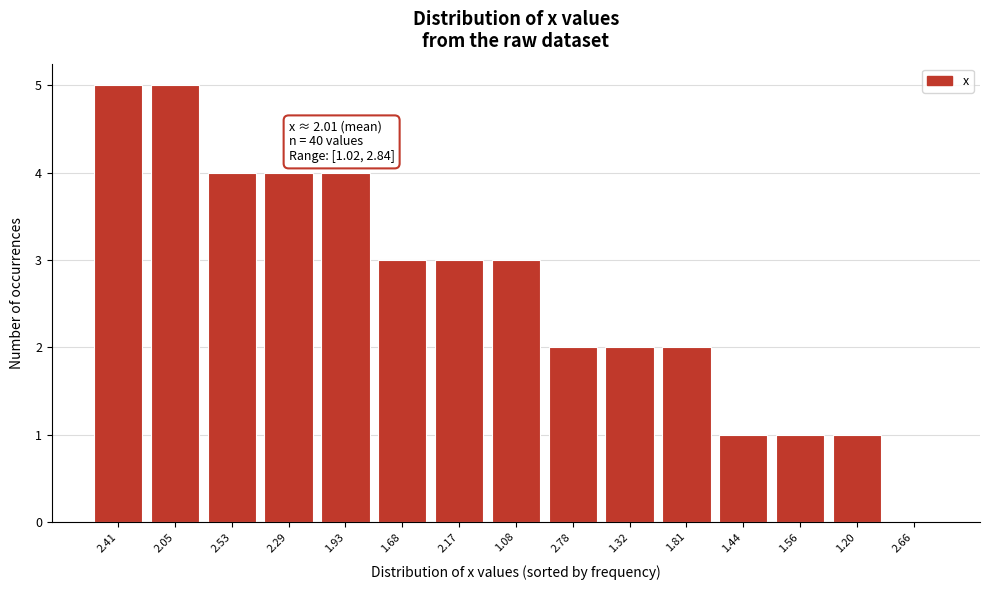

Reading left to right, what are all the values shown in this chart?

2.41=5	2.05=5	2.53=4	2.29=4	1.93=4	1.68=3	2.17=3	1.08=3	2.78=2	1.32=2	1.81=2	1.44=1	1.56=1	1.20=1	2.66=0